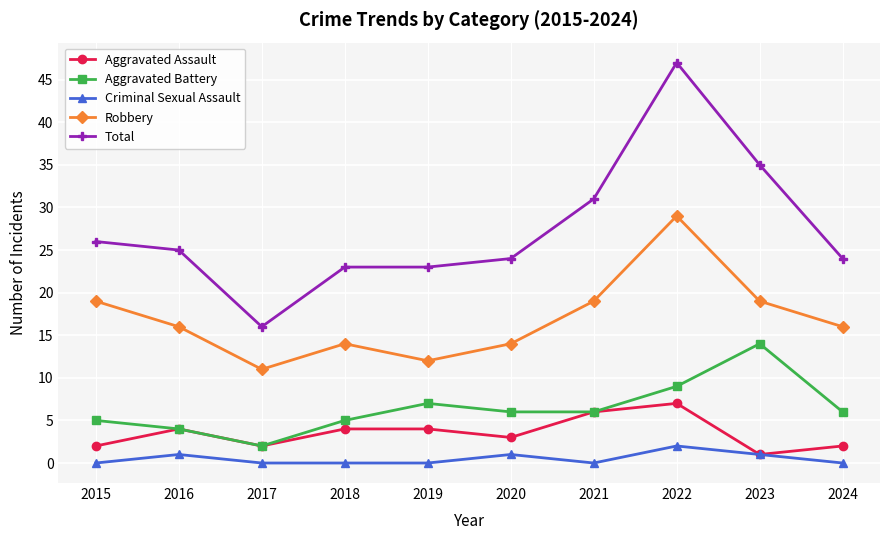

How many data points does each series have?

10